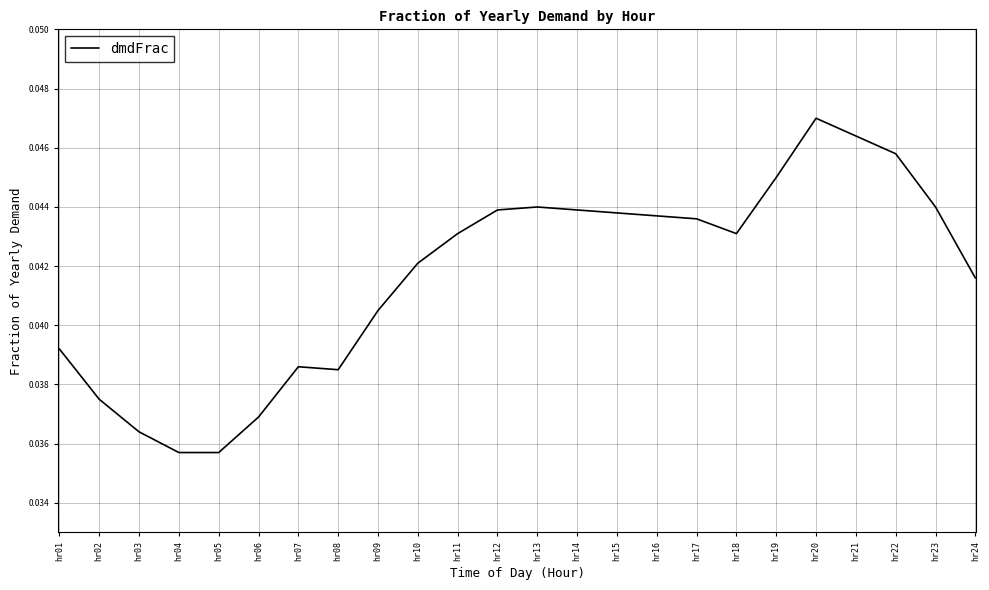

True or false: the data shows 0.1 at hr05.

False